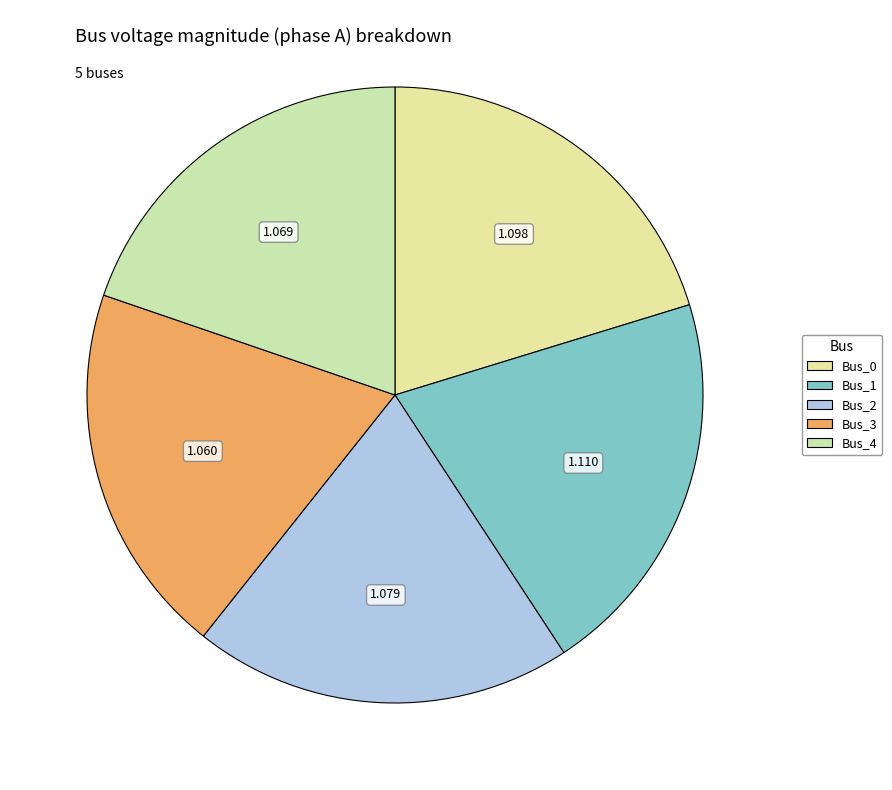

The Bus_1 slice represents 9% of the pie. True or false?

False